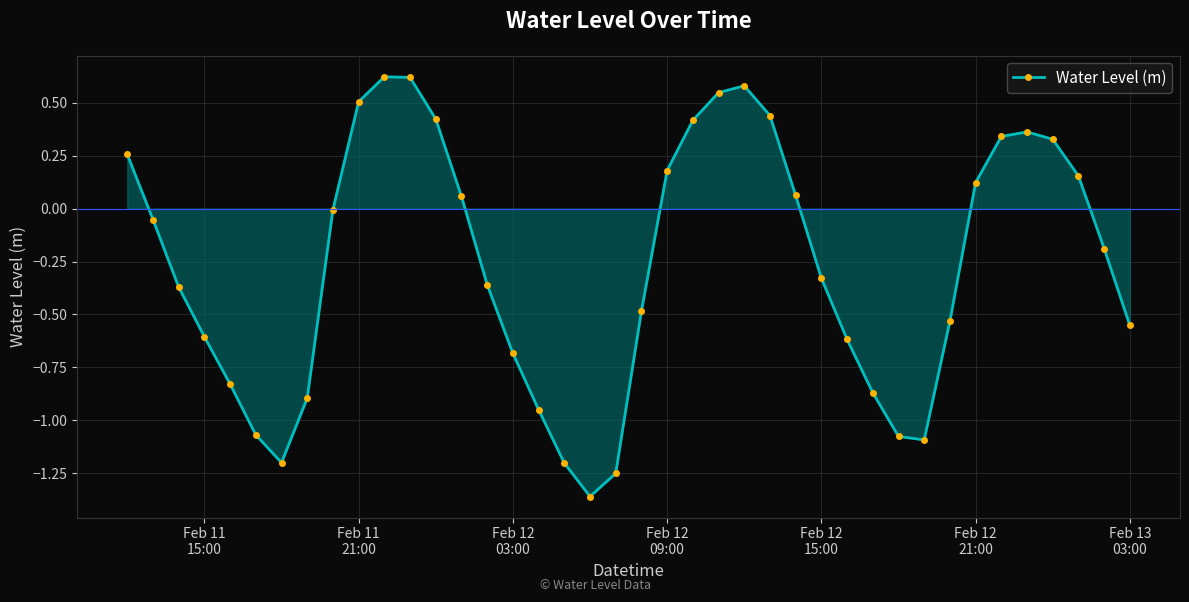

True or false: the data has more than 2 interior local peaks.

True